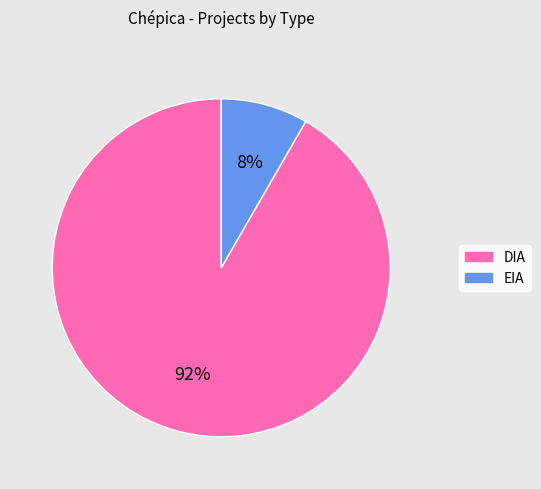

Which slice is the smallest?

EIA